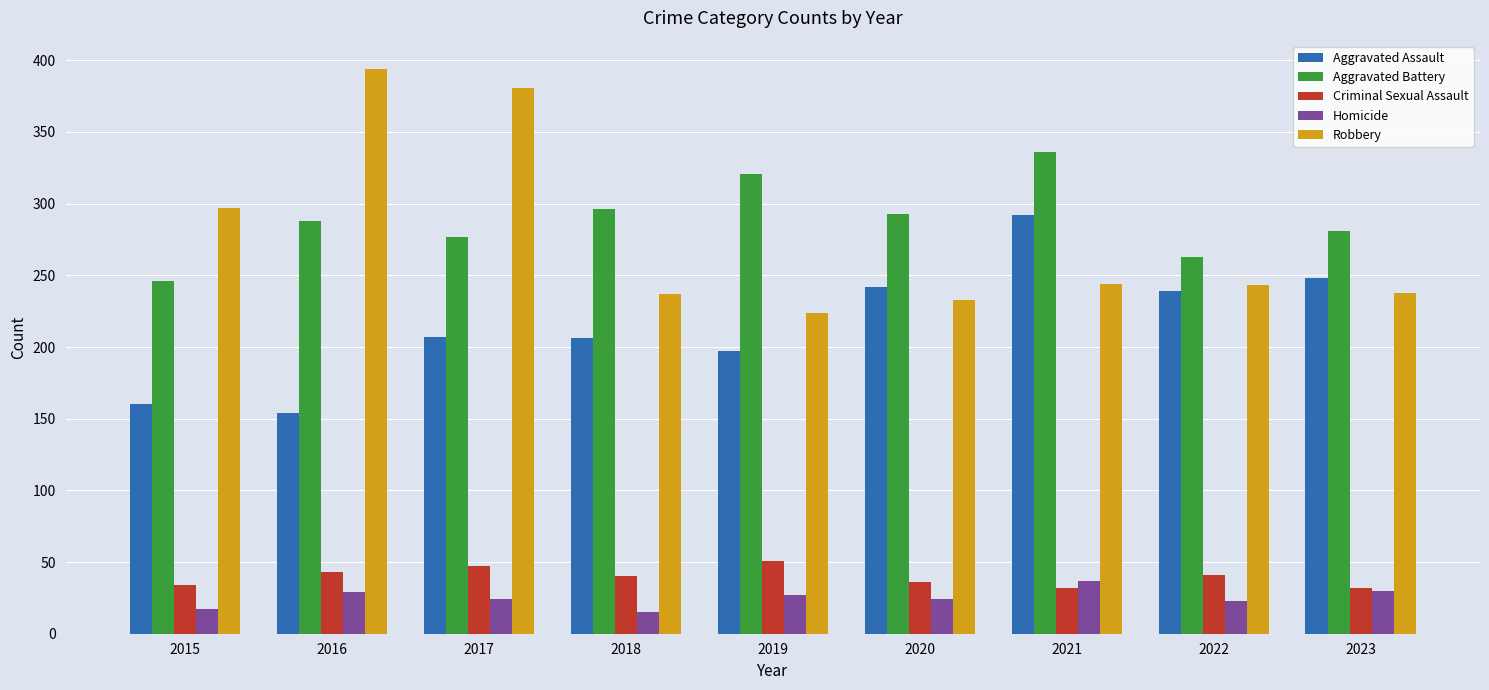

At 2017, list the series in order from smallest to largest.

Homicide, Criminal Sexual Assault, Aggravated Assault, Aggravated Battery, Robbery